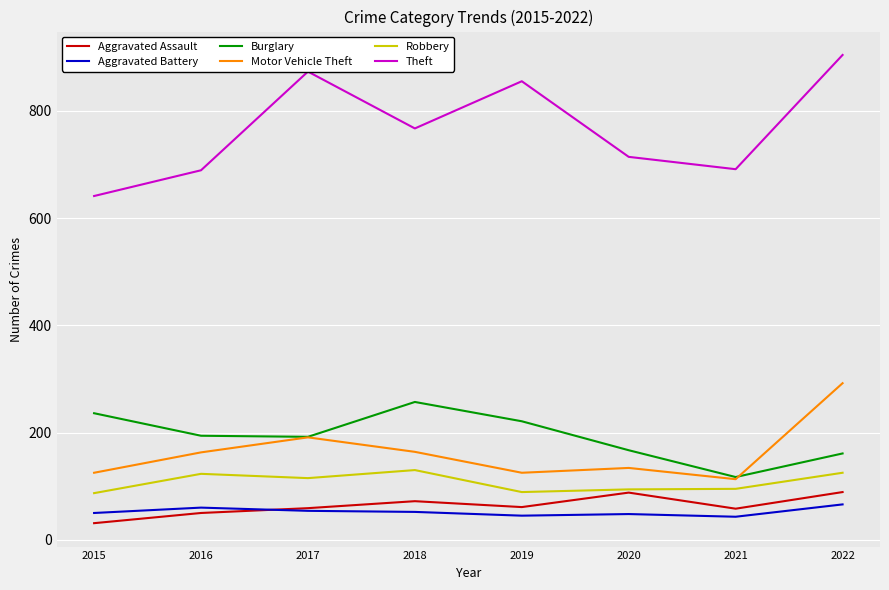

What is the total value across all series at 2022?

1637